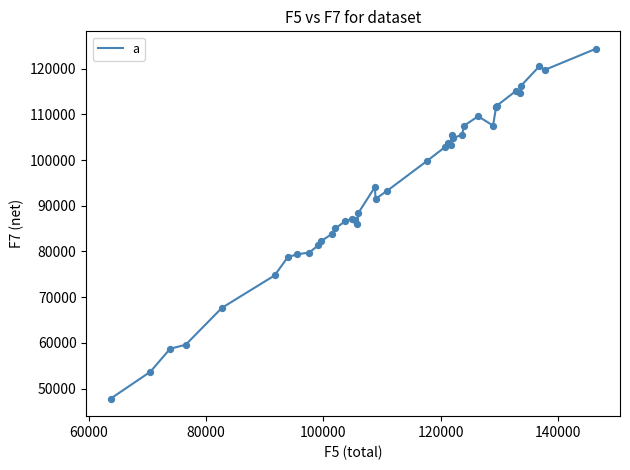

What is the maximum value shown in the chart?

124339